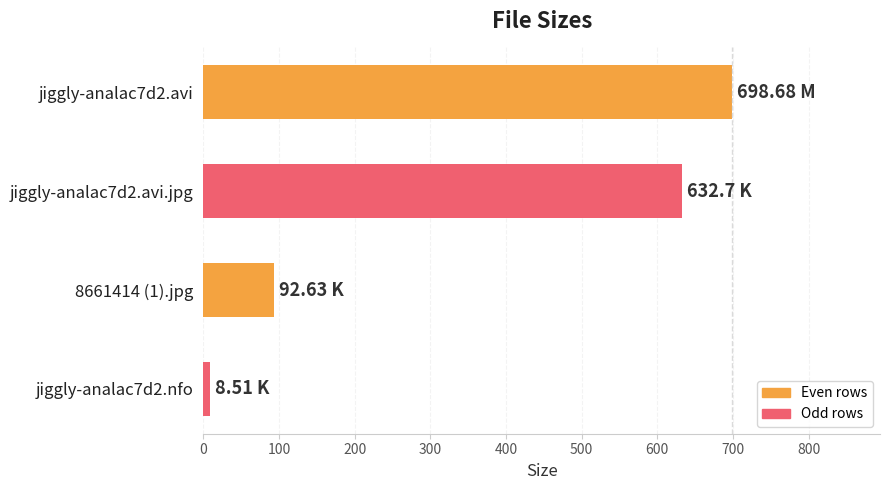

Rank the categories by value from highest to lowest.

jiggly-analac7d2.avi, jiggly-analac7d2.avi.jpg, 8661414 (1).jpg, jiggly-analac7d2.nfo